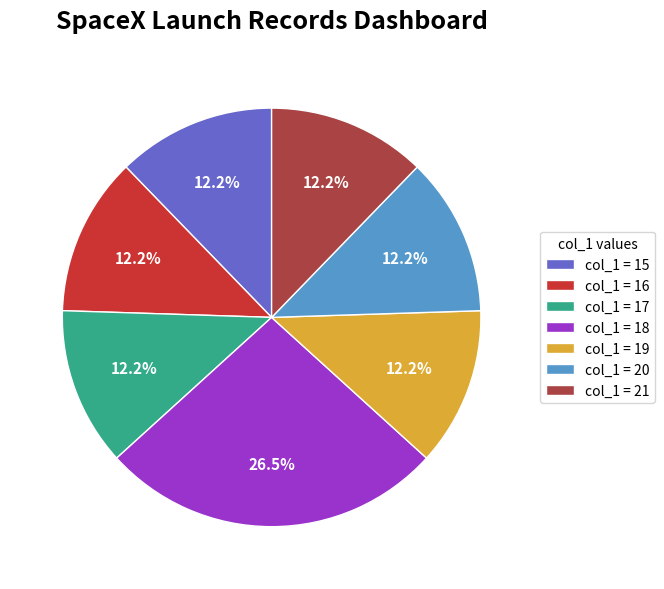

What percentage do col_1 = 15 and col_1 = 16 together represent?

24.5%